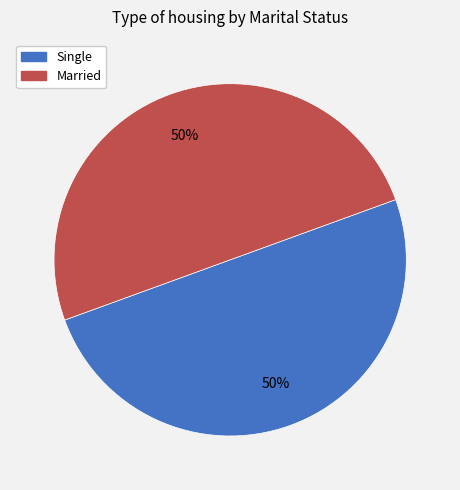

To the nearest percent, what is the average slice percentage?

50%